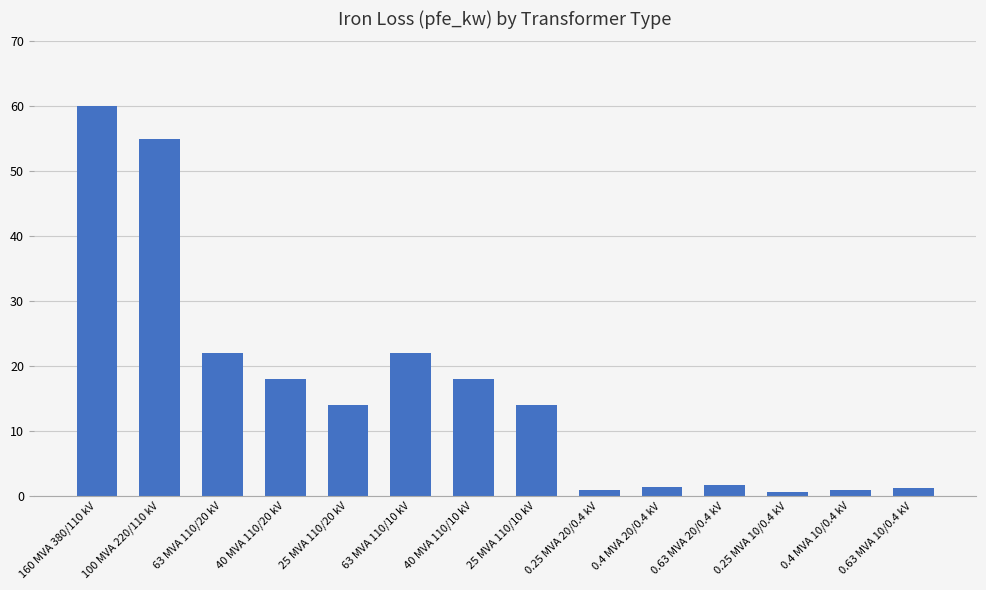

What is the change in value from 0.4 MVA 10/0.4 kV to 0.63 MVA 10/0.4 kV?

+0.2